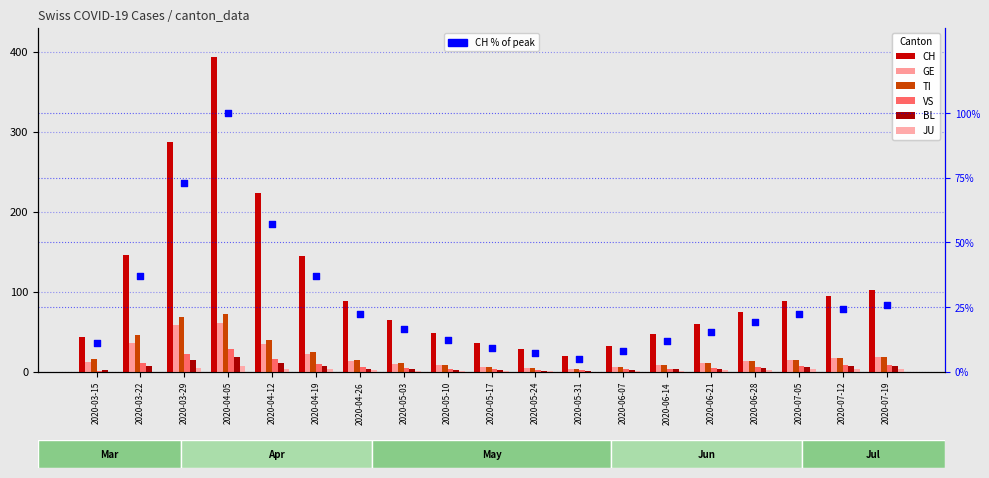

What is the total value across all series at 2020-04-05?

580